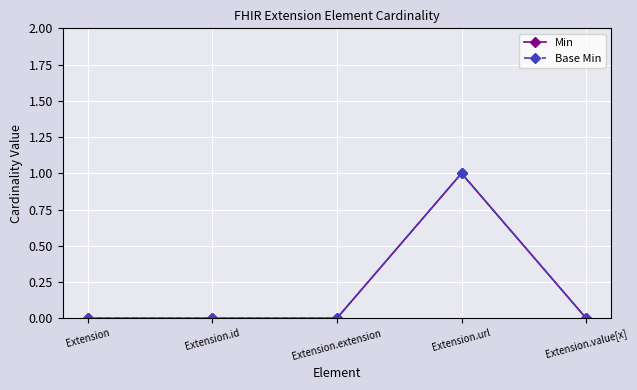

Which series has the largest total across all categories?

Min